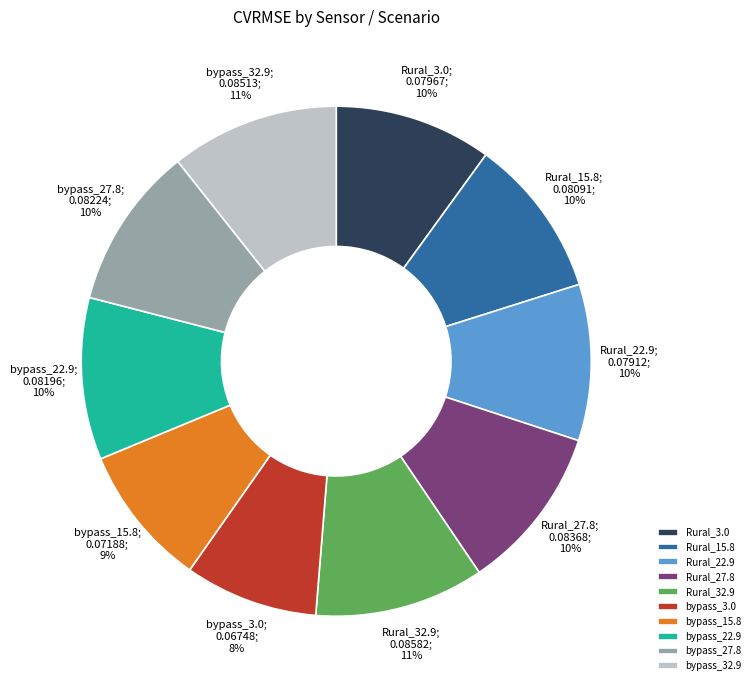

The bypass_27.8 slice represents 5% of the pie. True or false?

False